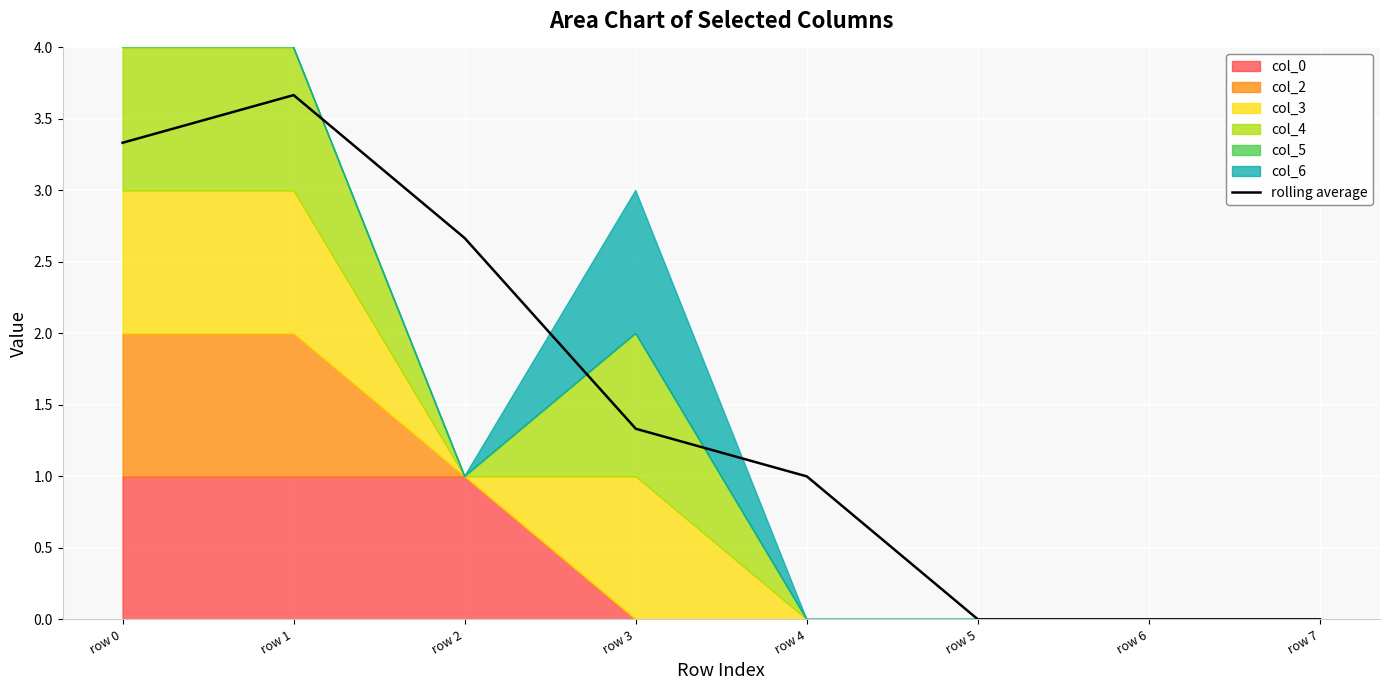

How many values exceed 1?

4